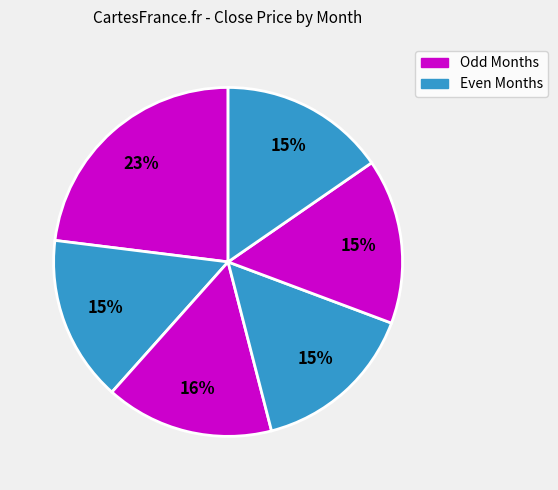

To the nearest percent, what is the average slice percentage?

17%